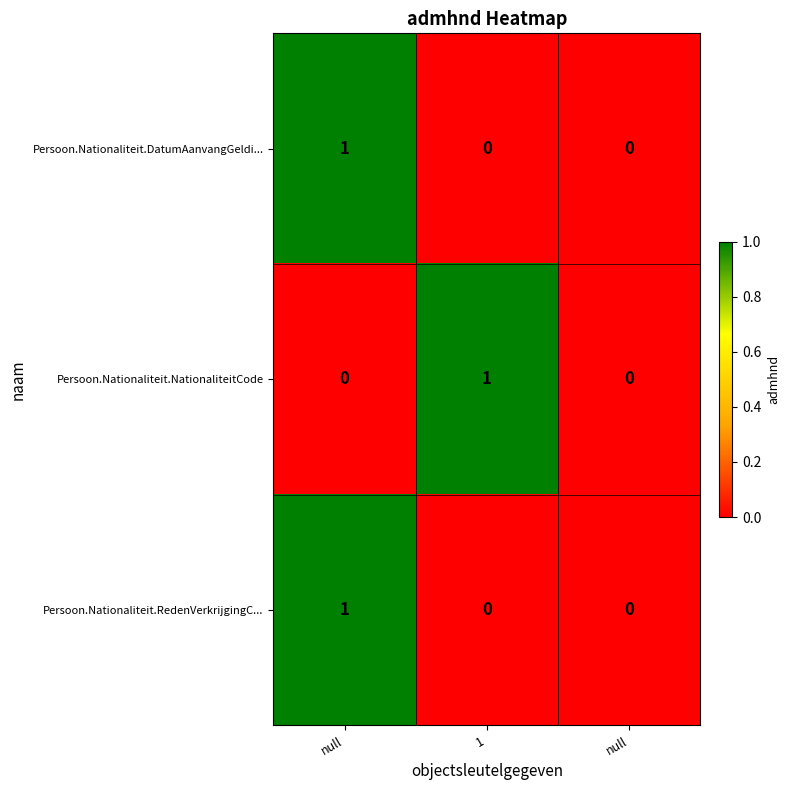

What is the total value across all series at 1?

1